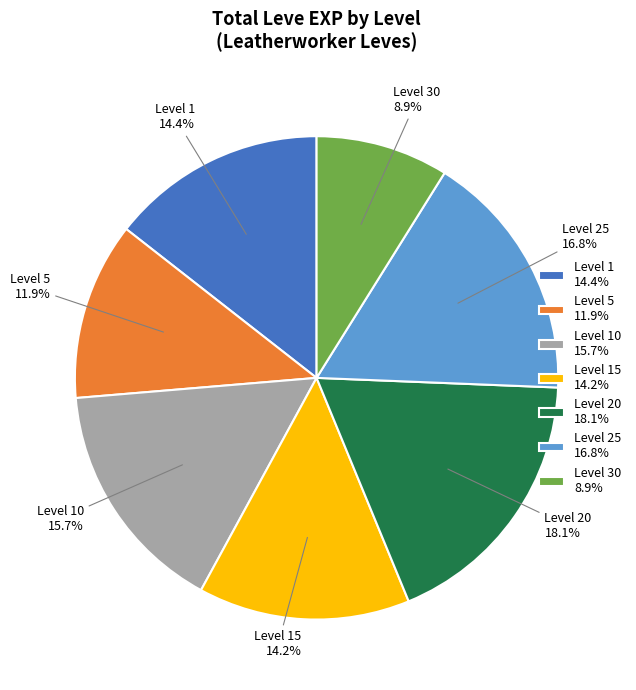

What is the largest slice in the pie chart?

Level 20